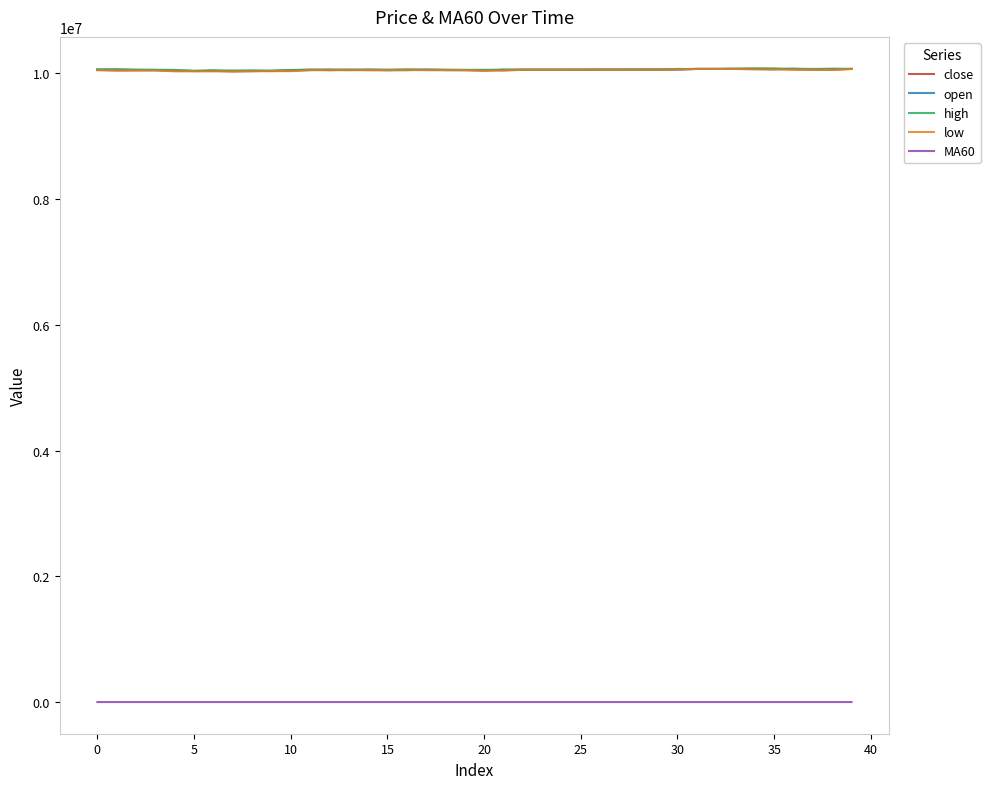

True or false: MA60 and high intersect in this chart.

False